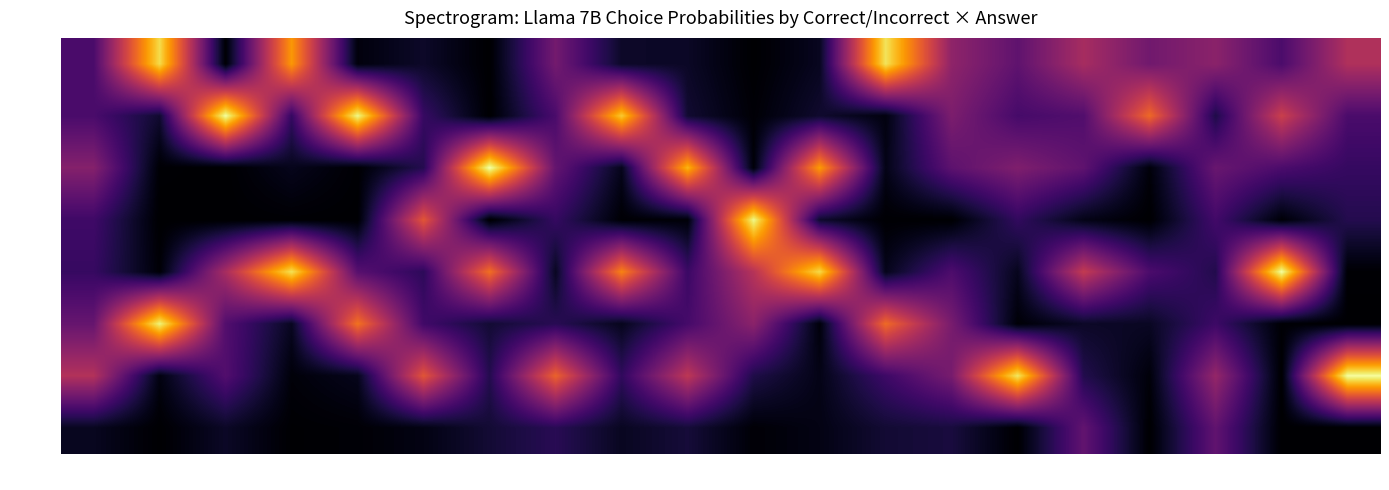

Which series has the largest total across all categories?

False_A